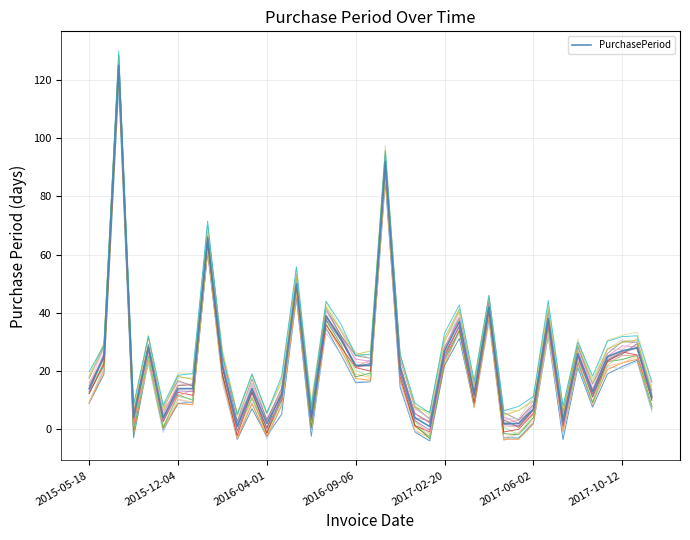

The value at 2016-12-29 is 92. True or false?

True